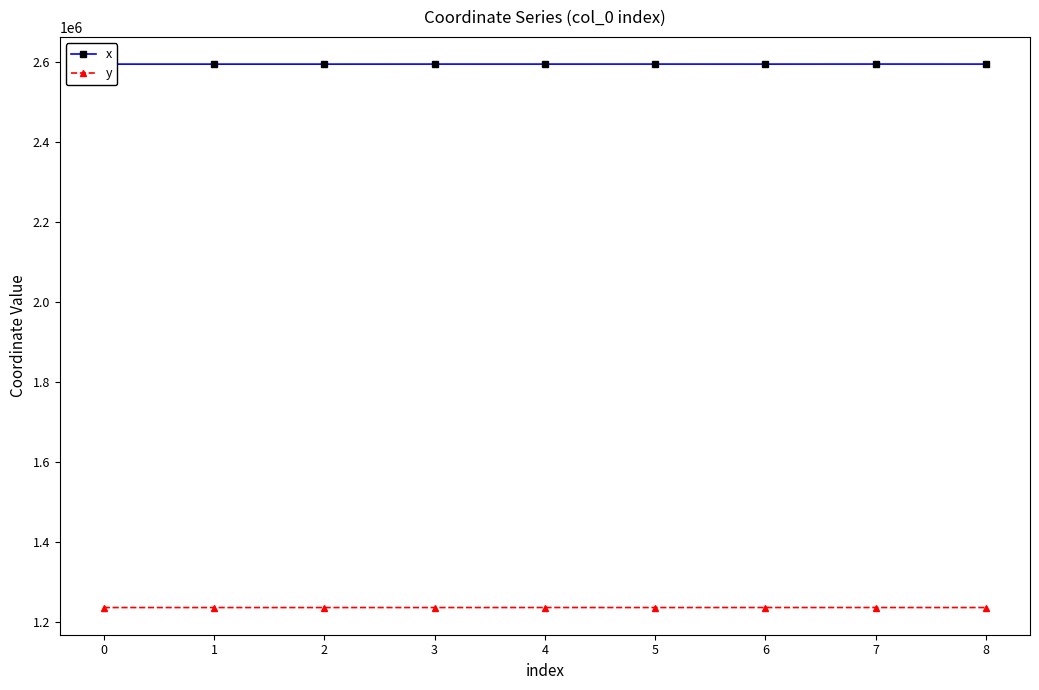

What are all the series names shown in the legend?

x, y